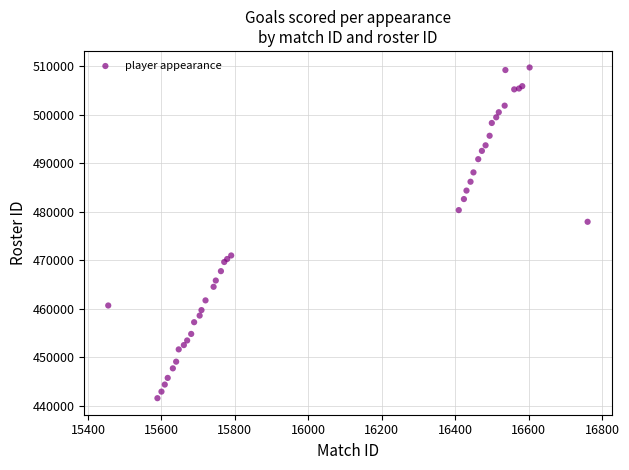

What Y value in the scatter plot is closest to 475675?

477948